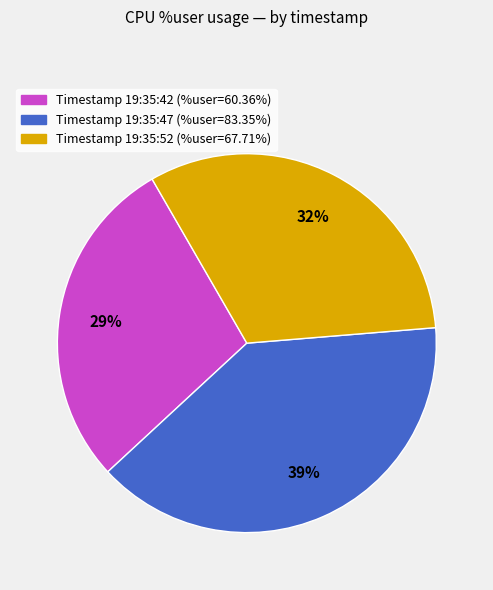

Is there a majority slice in this chart?

No